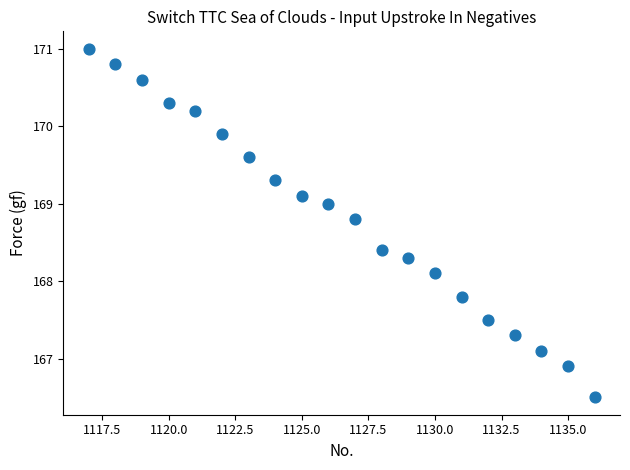

What Y value in the scatter plot is closest to 168?

168.1